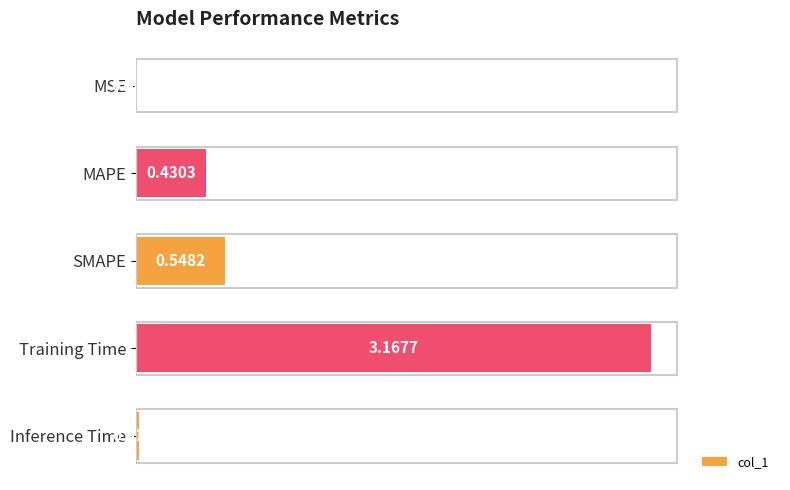

What is the sum of all values?

4.2